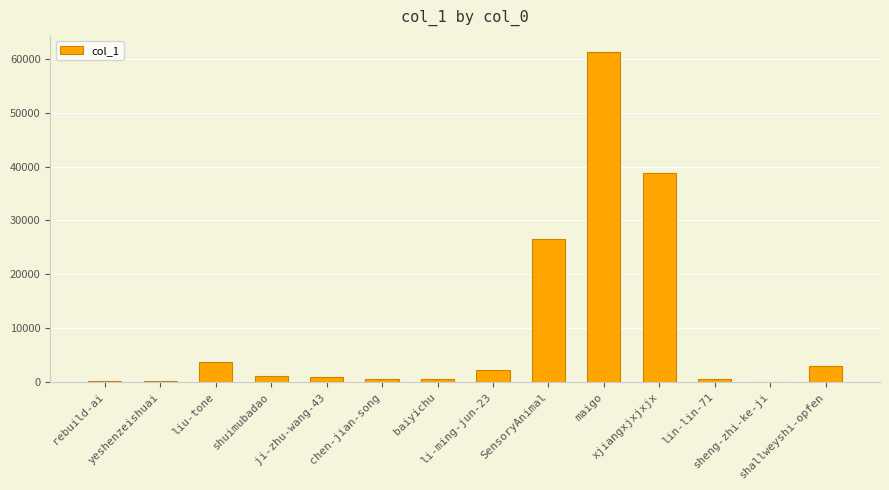

What is the greatest value displayed?

61191